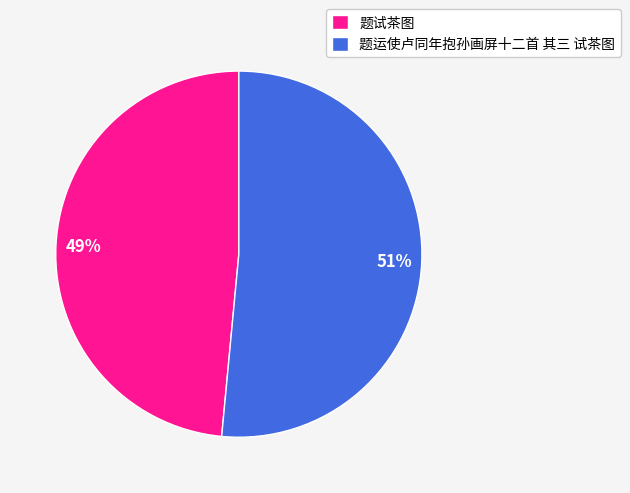

Rank the categories by value from highest to lowest.

题运使卢同年抱孙画屏十二首 其三 试茶图, 题试茶图